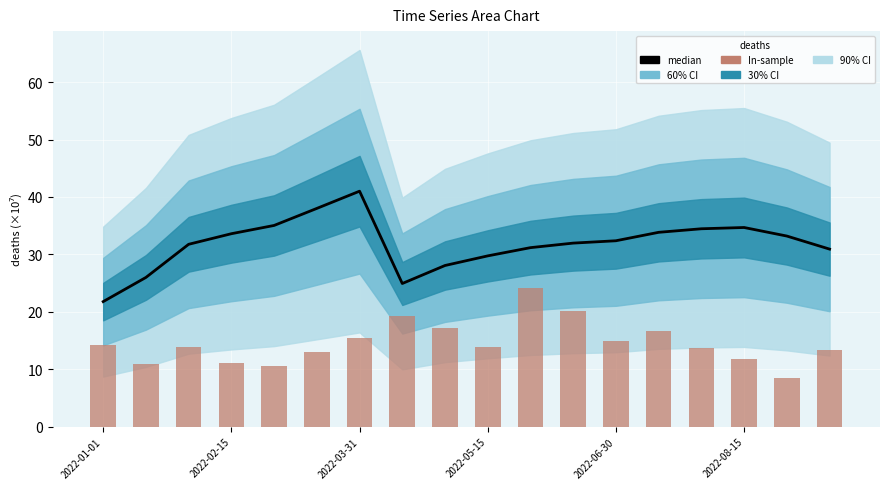

Rank the series by their maximum value, from lowest to highest.

In-sample, median